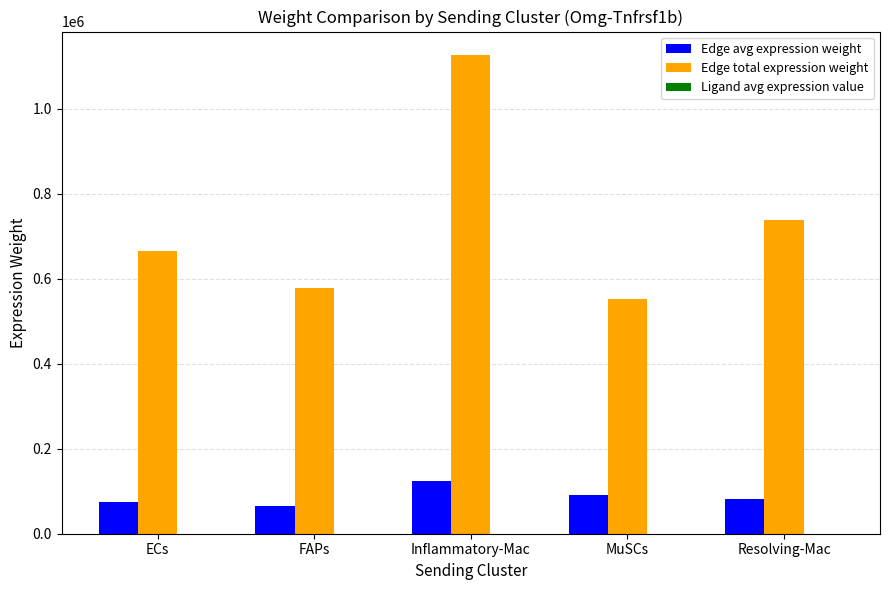

At which category is the sum across all series the highest?

Inflammatory-Mac